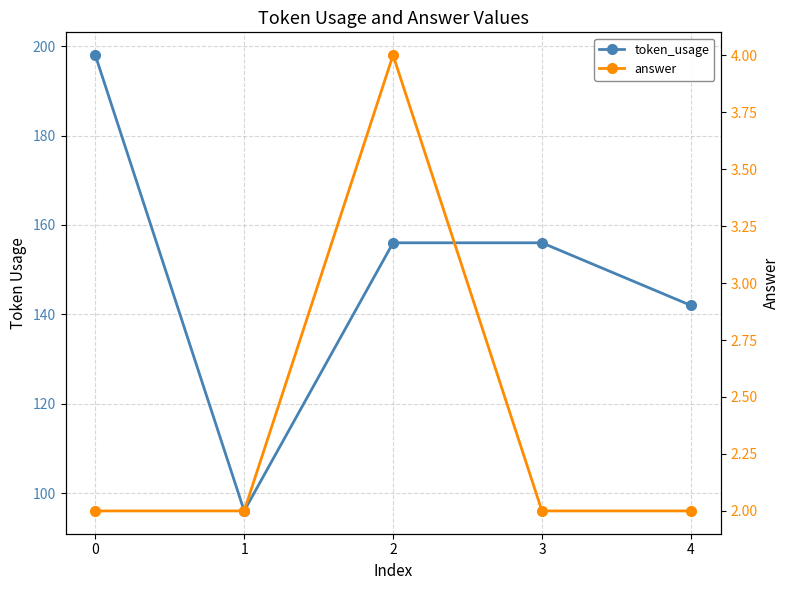

True or false: answer and token_usage cross at least once.

False